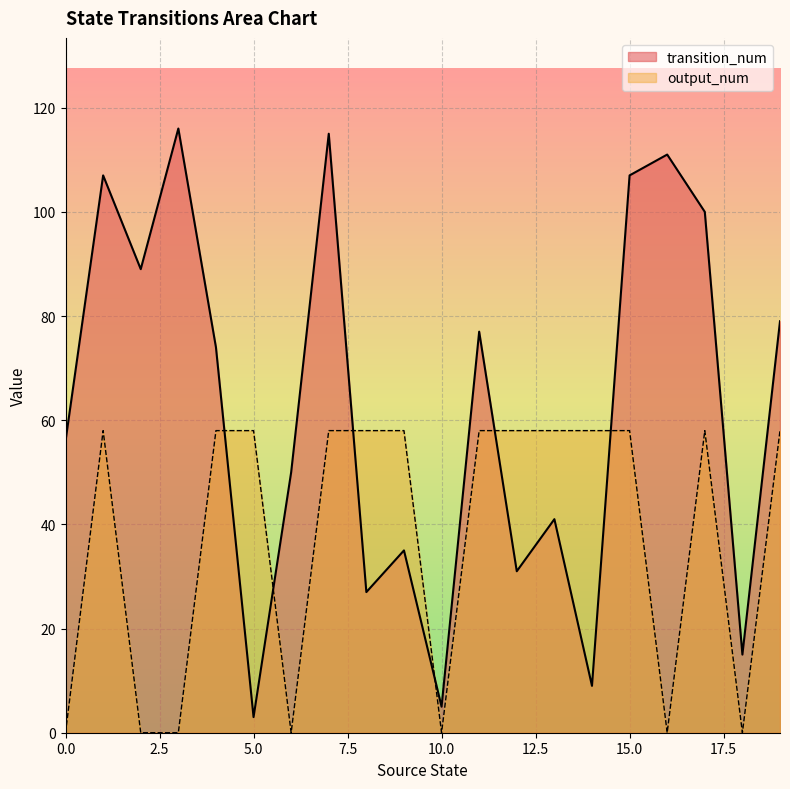

What is the difference between the maximum and minimum values in the transition_num series?

113